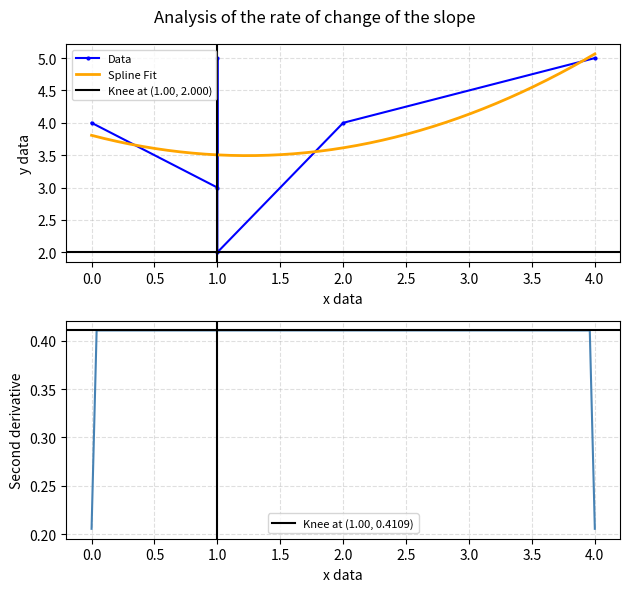

Where is the data nearest to the value 3?

1